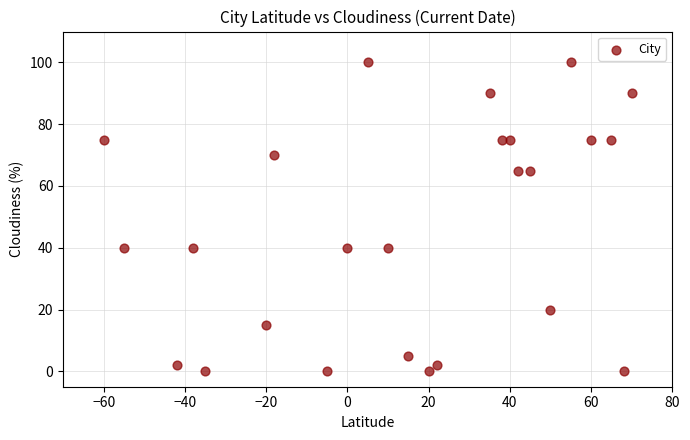

What is the range of Y values (max minus min)?

100